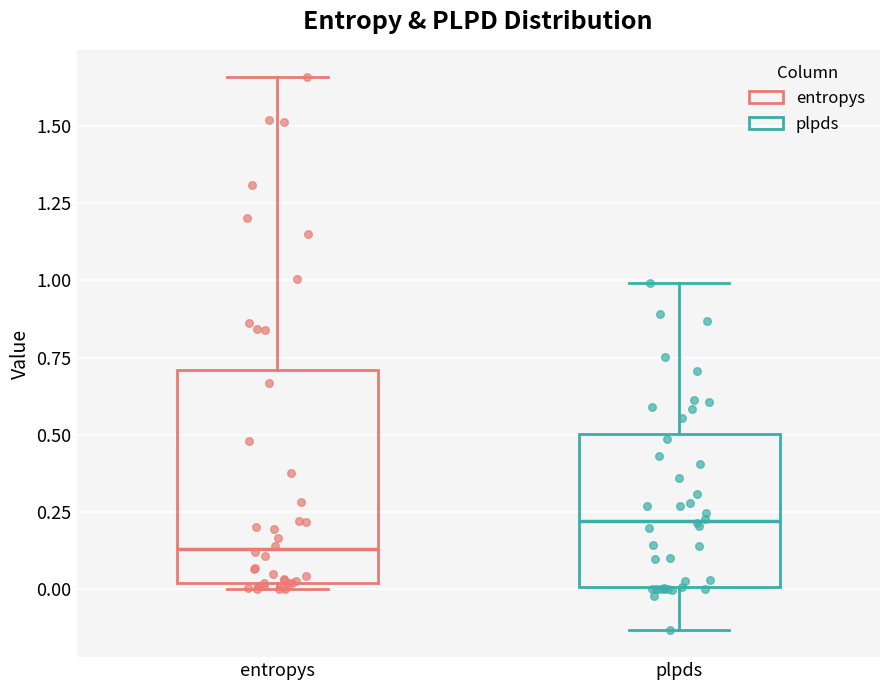

Reading left to right, read every box against the y-axis: the position of its median line, the range the box covers, and the ends of its whiskers. The values are not printed on the chart, so give them approximately, as read against the axis.

entropys: median 0.15, box 0.00 to 0.70, whiskers 0.00 (just below the box's lower edge) to 1.65
plpds: median 0.20, box 0.00 to 0.50, whiskers -0.15 to 1.00